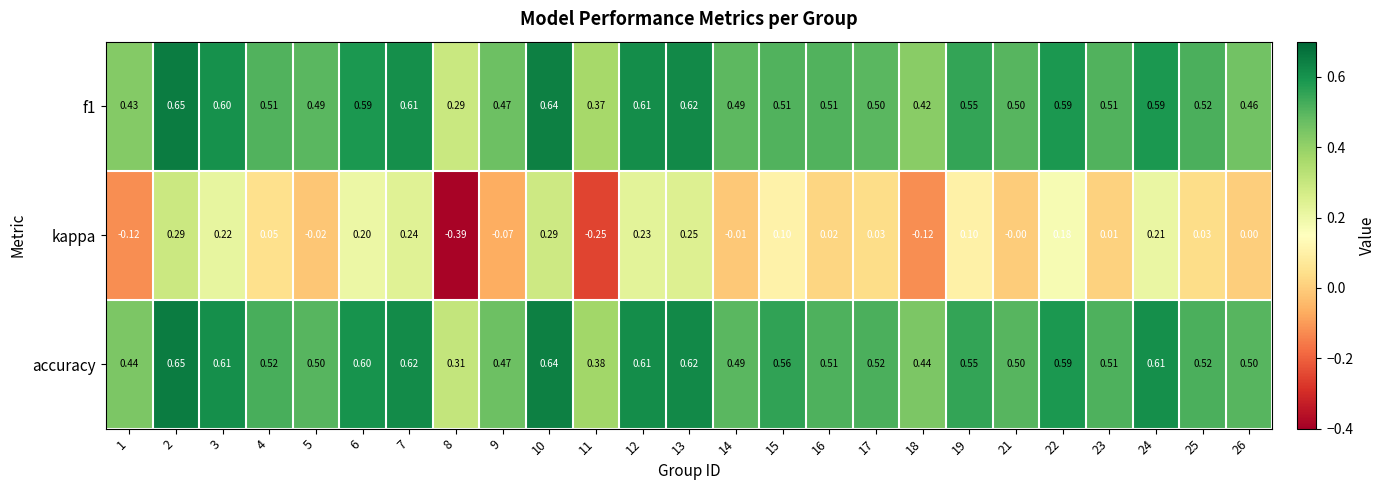

Between 19 and 23, which series saw the biggest shift?

kappa